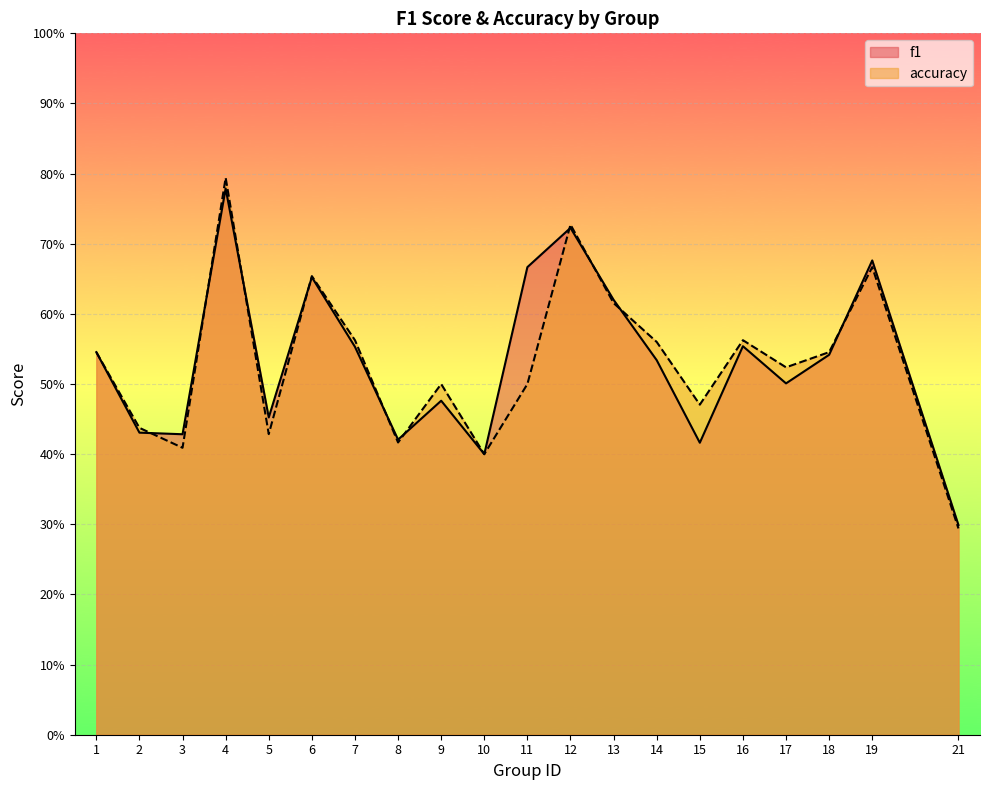

How many intersections are there between f1 and accuracy?

10